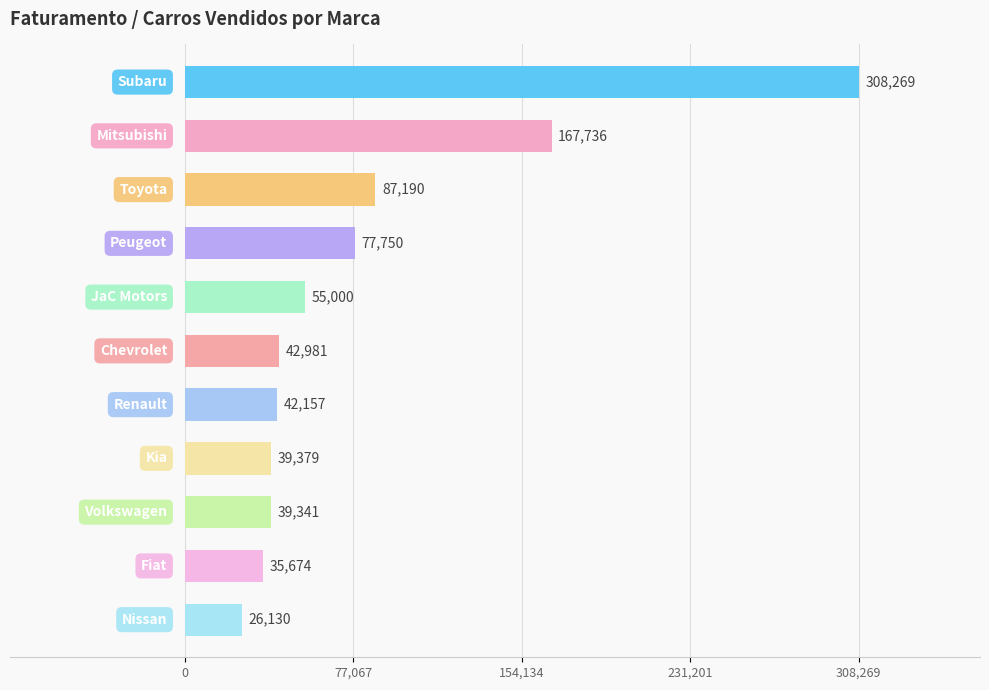

How many data points does each series have?

11